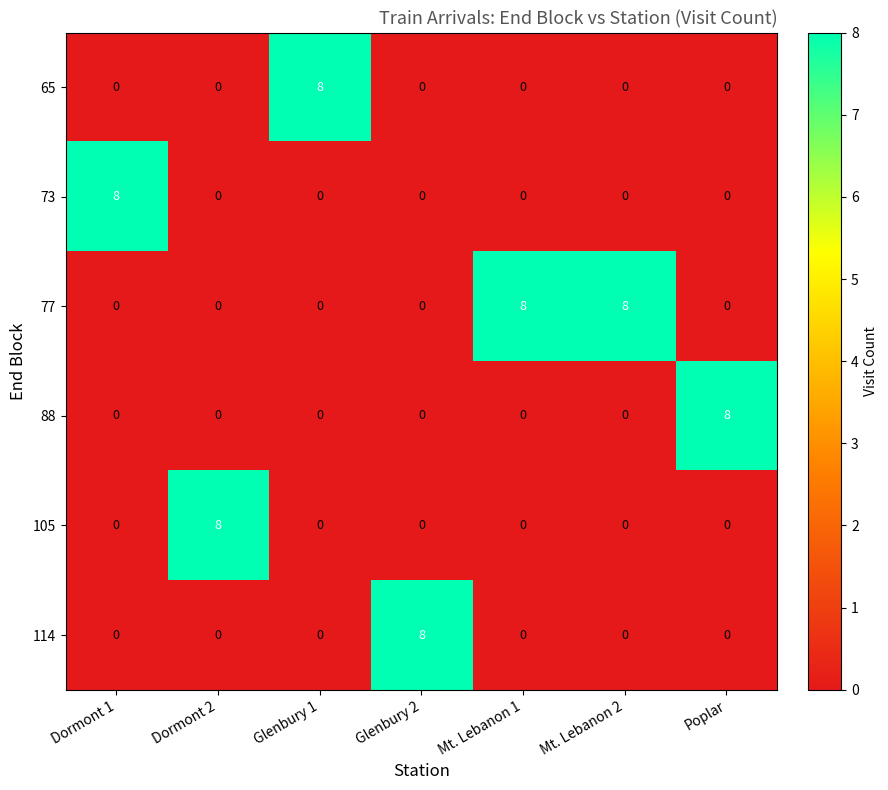

Which series has the largest total across all categories?

77